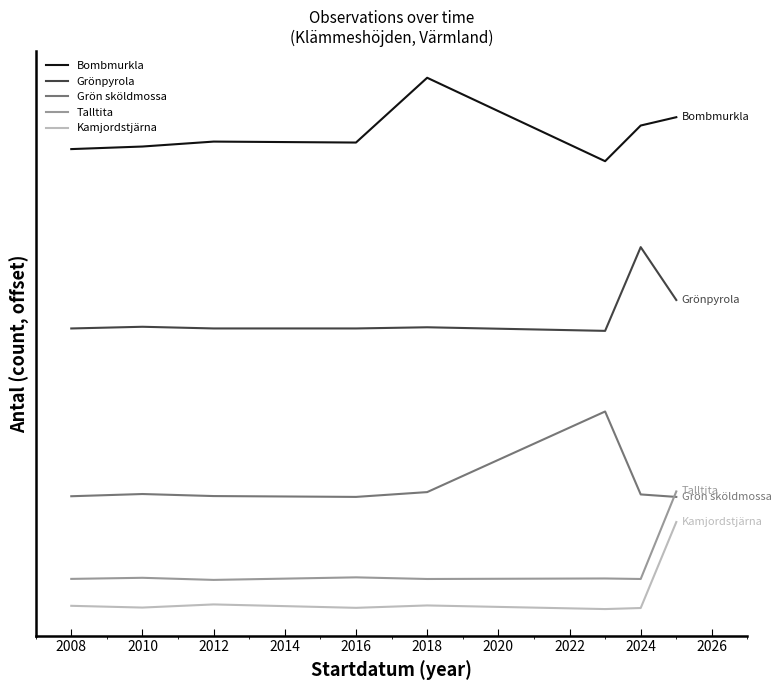

What is the maximum value for Grönpyrola?

64.5